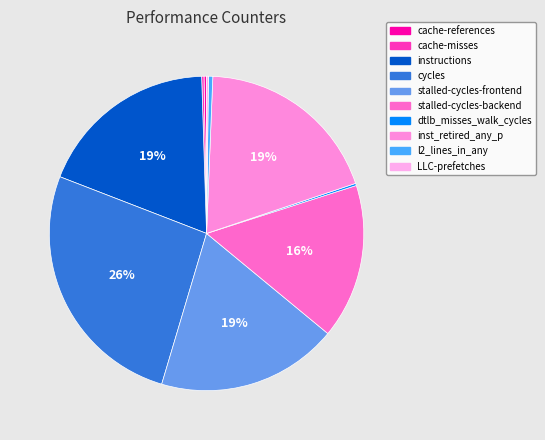

How many segments does this pie chart have?

10